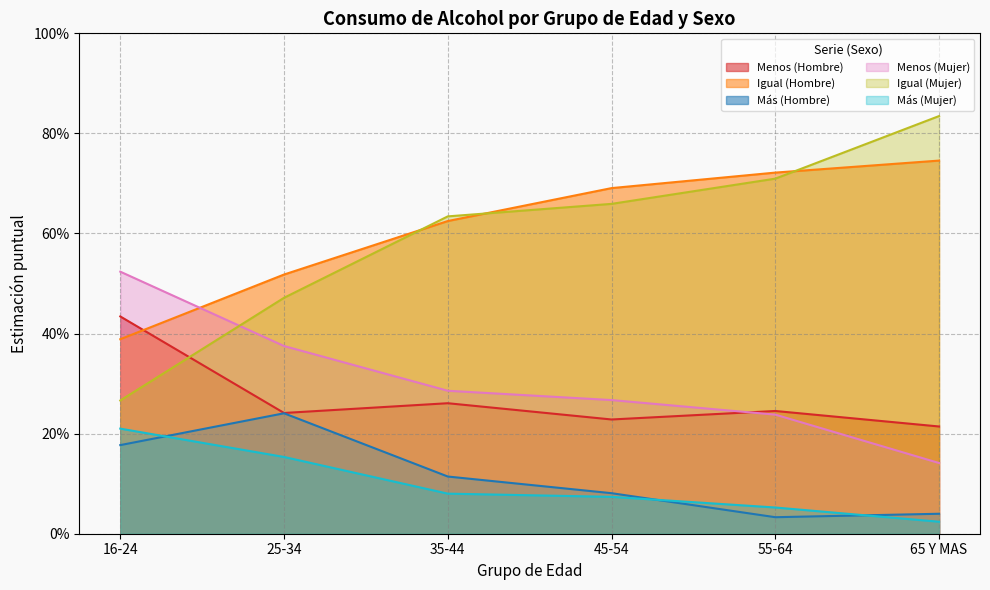

How many series are shown in this chart?

6